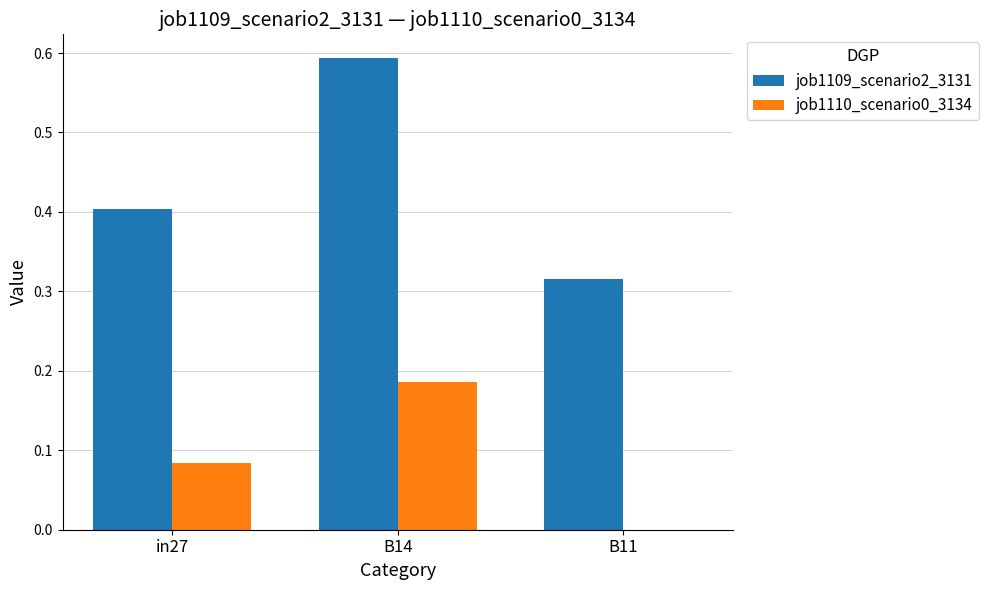

The job1110_scenario0_3134 series shows 0.0 at in27. True or false?

False